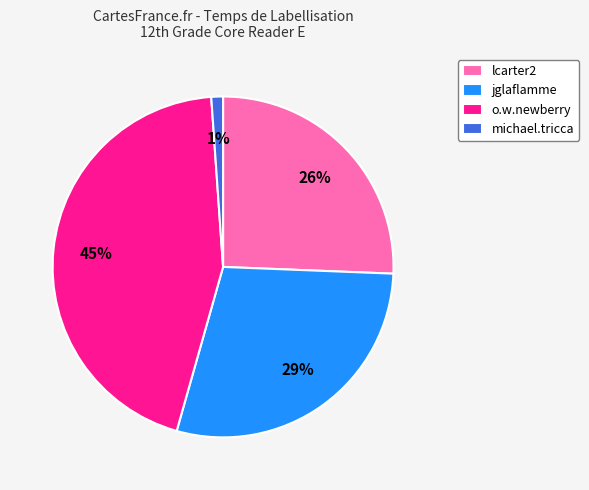

Between michael.tricca and o.w.newberry, which is larger?

o.w.newberry